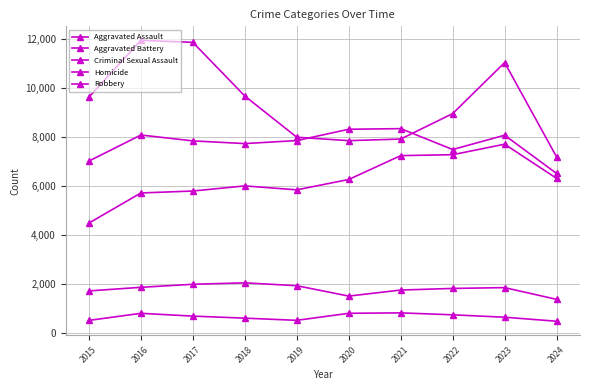

How many lines are shown in the chart?

5